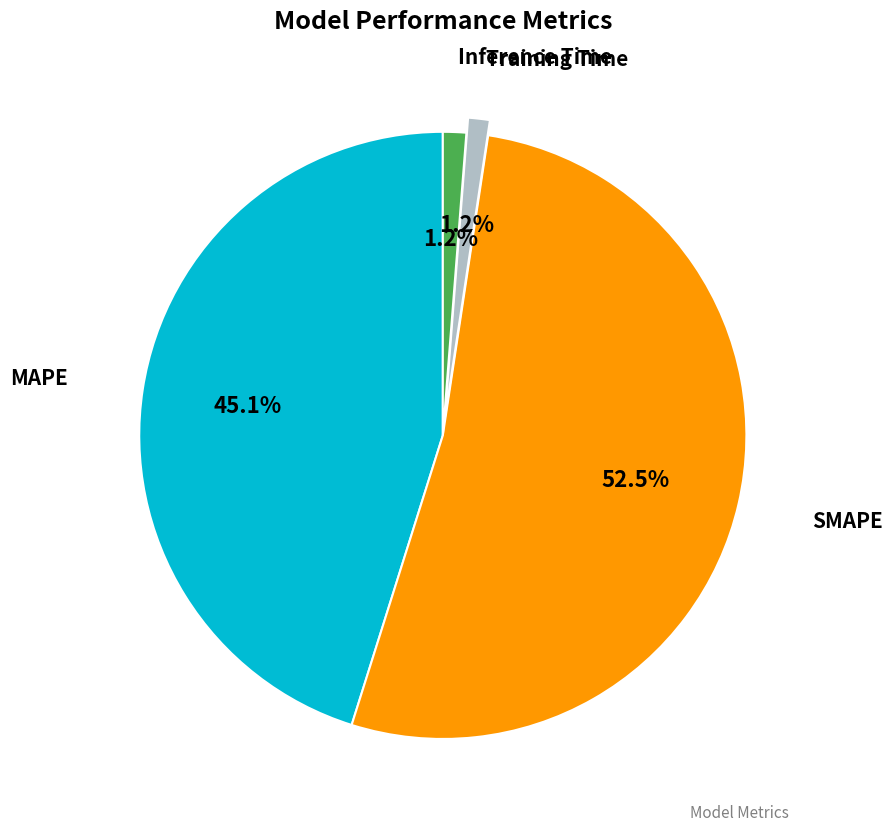

Is there a majority slice in this chart?

Yes